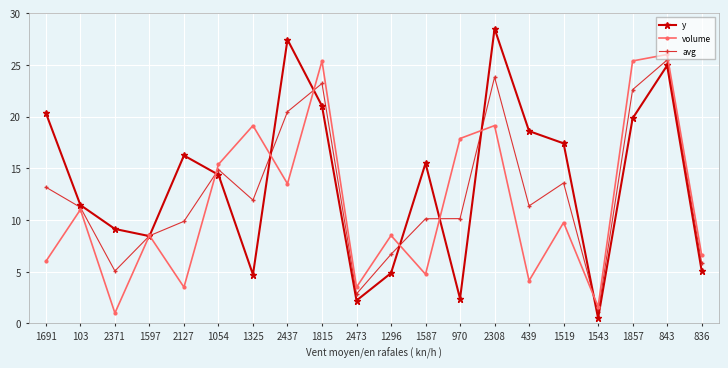

At which label does volume reach its peak?

843